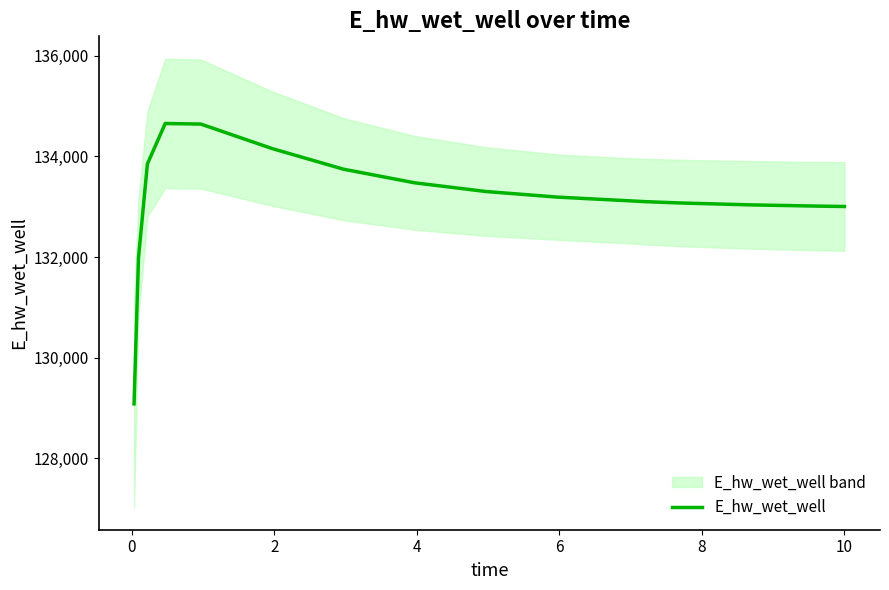

Reading left to right, extract all data points from this chart.

129080.1	131988.5	133850.0	134654.4	134642.6	134155.7	133745.9	133474.5	133301.9	133190.8	133117.5	133099.3	133072.8	133034.9	133009.2	133003.8